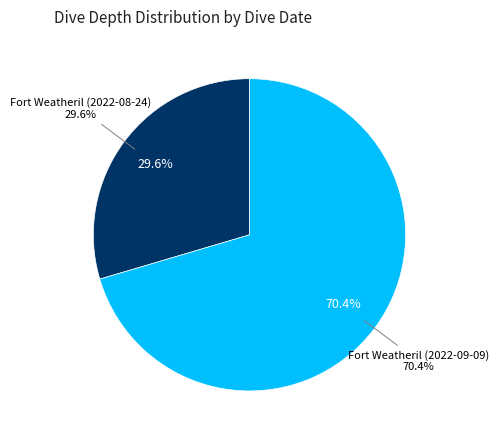

How many segments does this pie chart have?

2